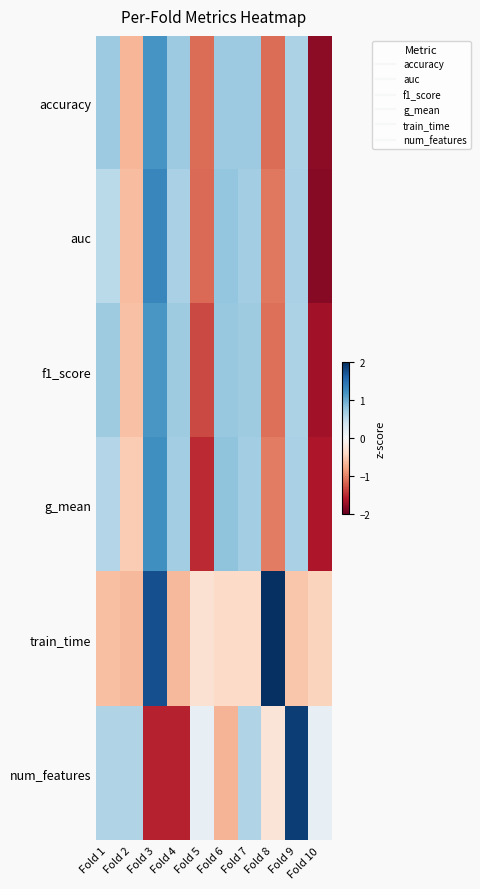

Which series has the largest range (max minus min)?

num_features